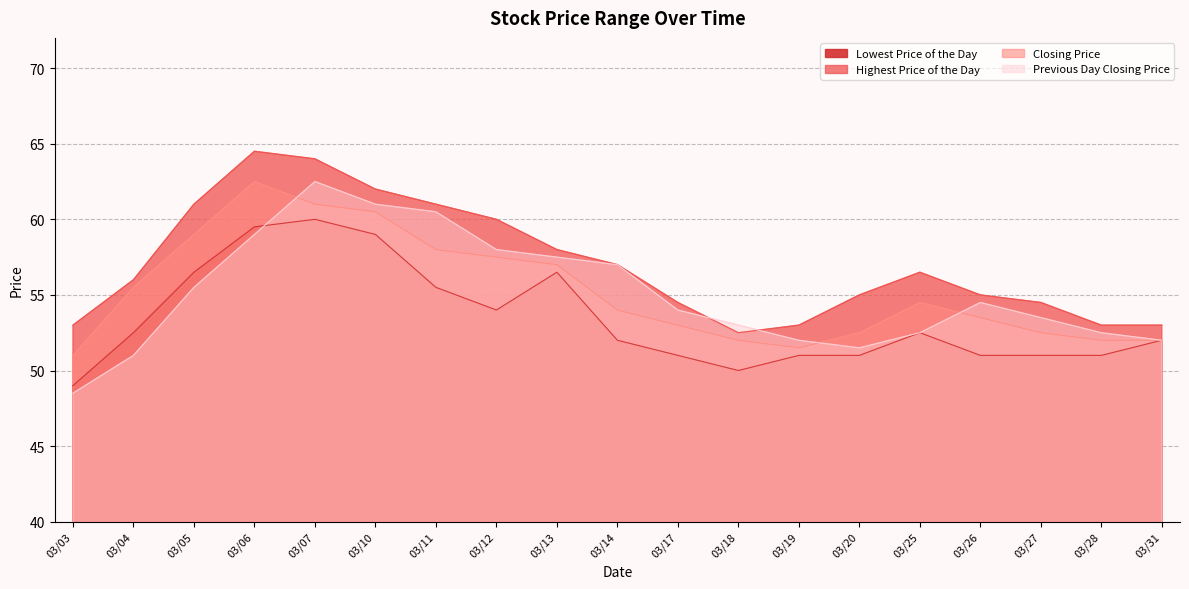

True or false: Highest Price of the Day has more than 2 interior local peaks.

False